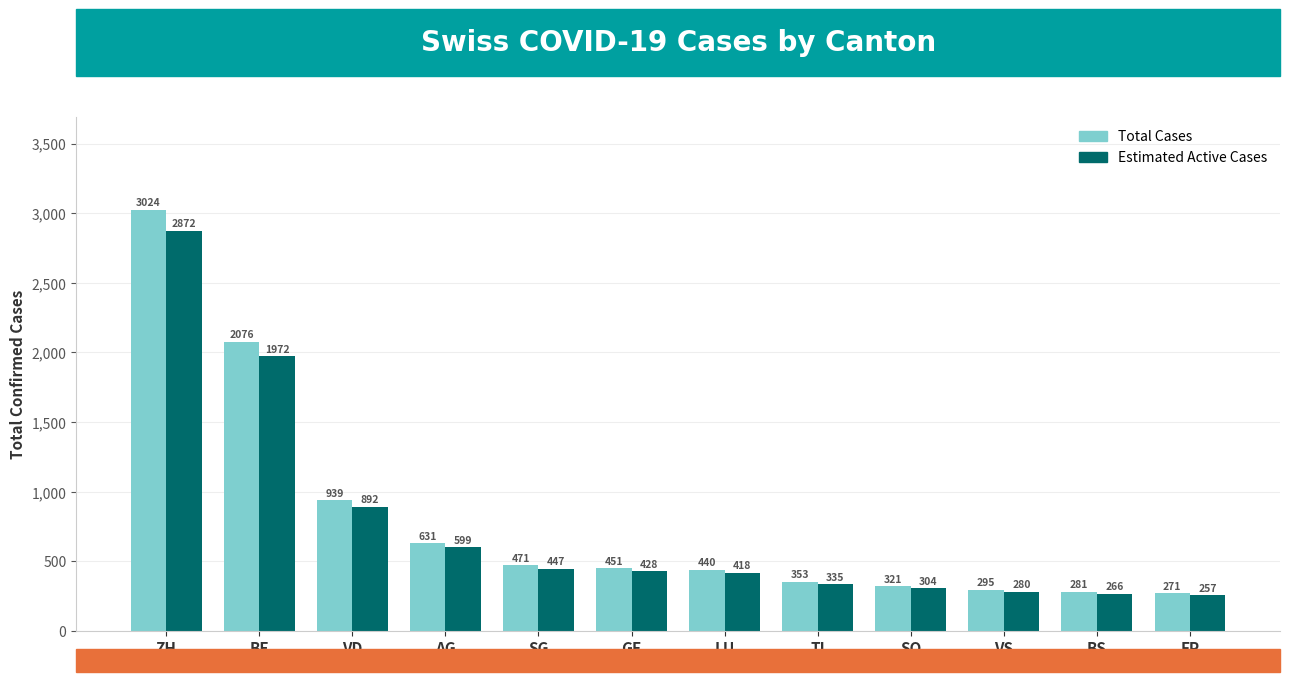

At which category is the sum across all series the highest?

ZH